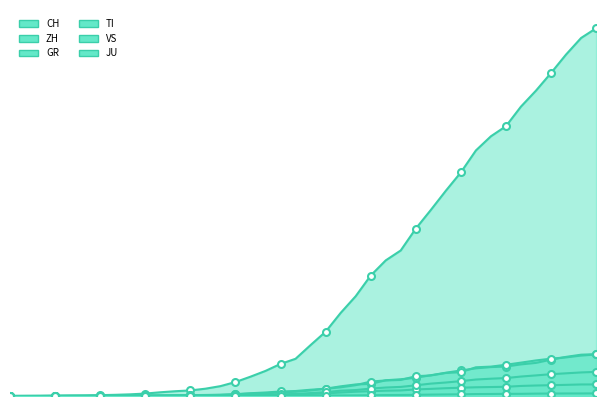

True or false: ZH and CH intersect in this chart.

False